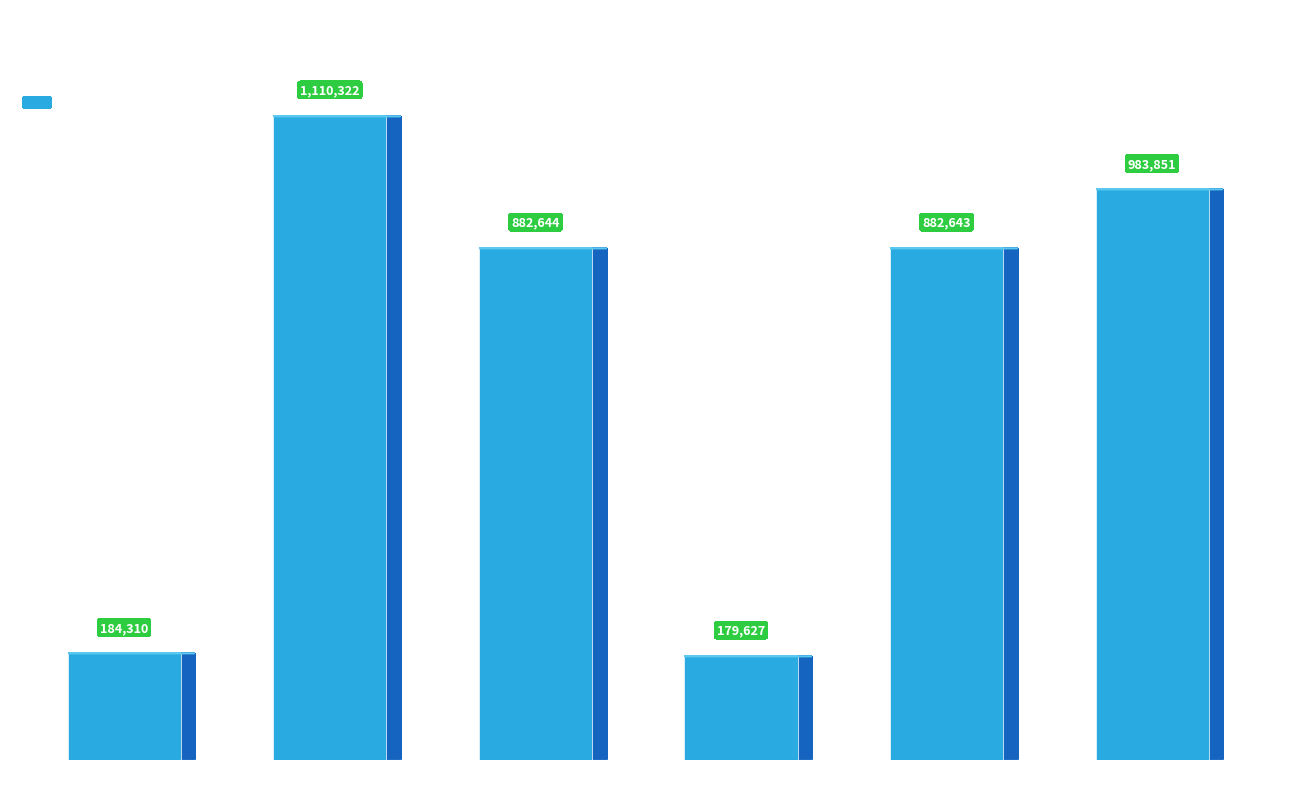

What is the average value?

703900